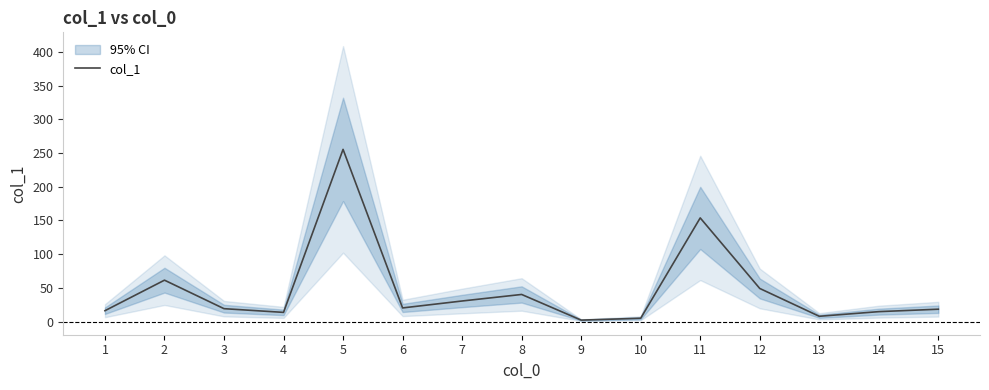

List the labels in order of value, smallest first.

9, 10, 13, 4, 14, 1, 15, 3, 6, 7, 8, 12, 2, 11, 5